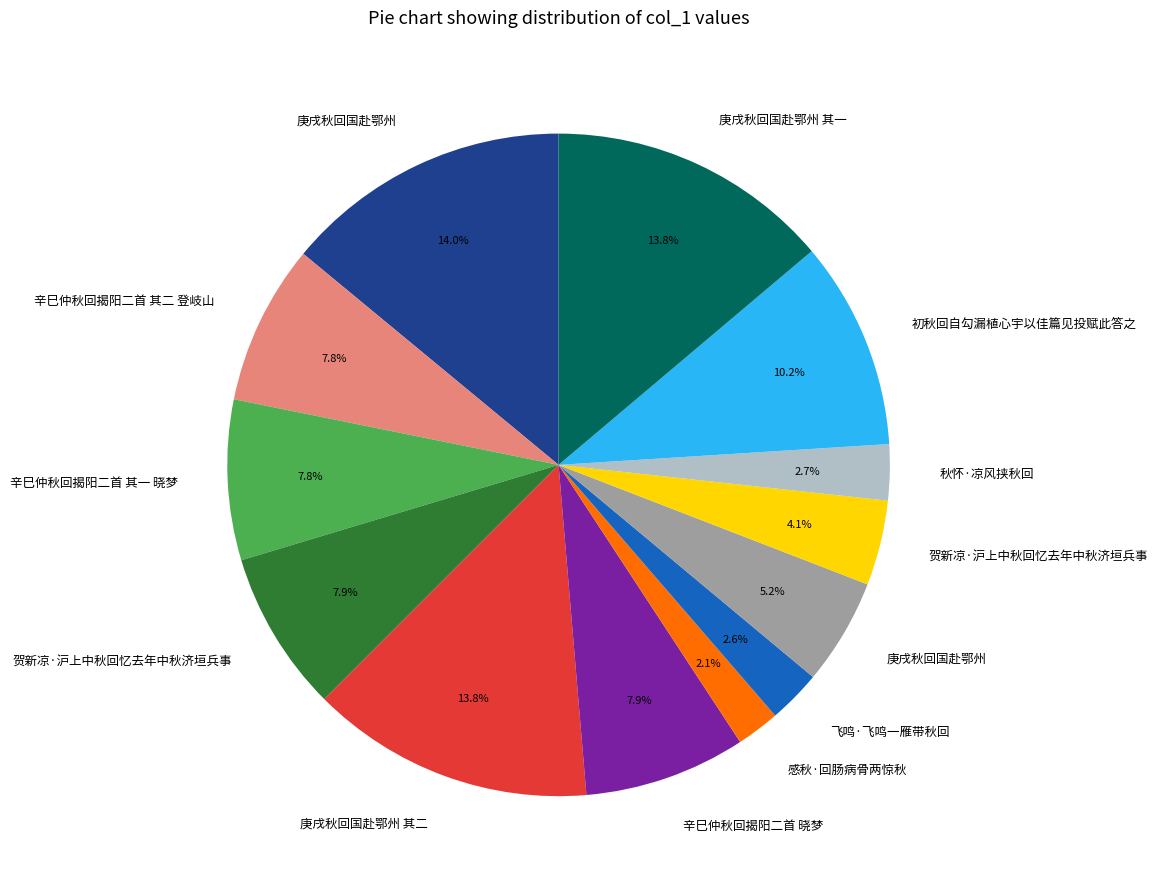

Does any single category account for the majority?

No